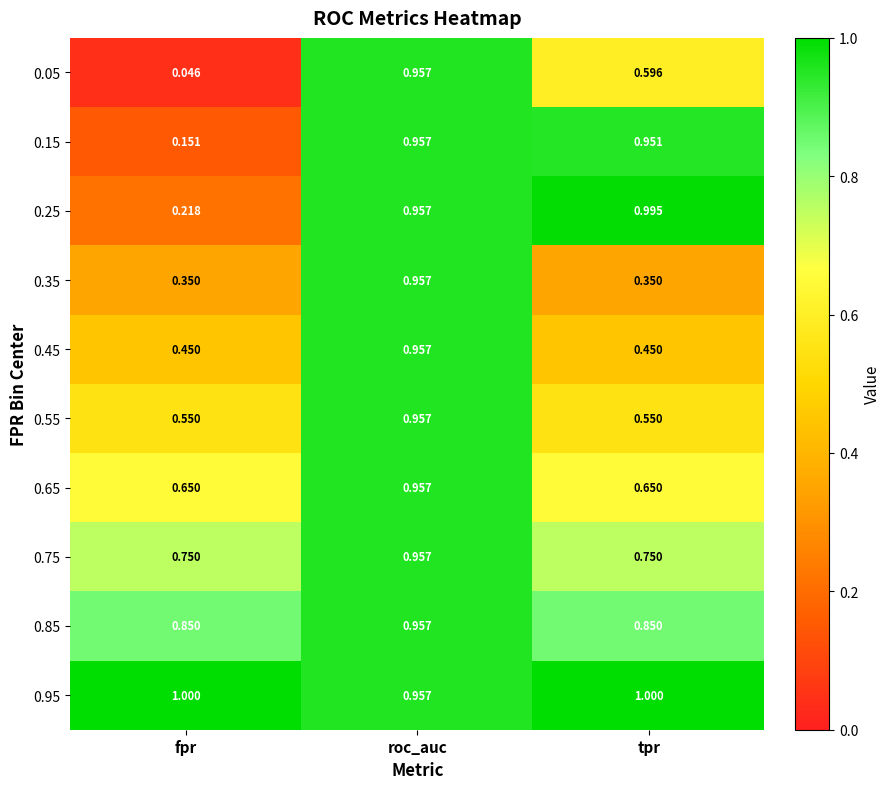

What is the total value across all series at roc_auc?

9.6